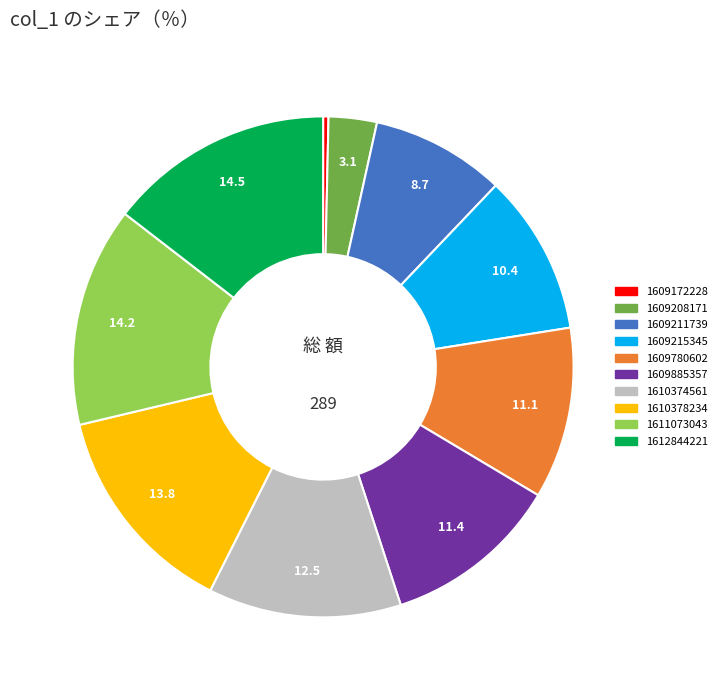

Count the number of slices in the pie.

10